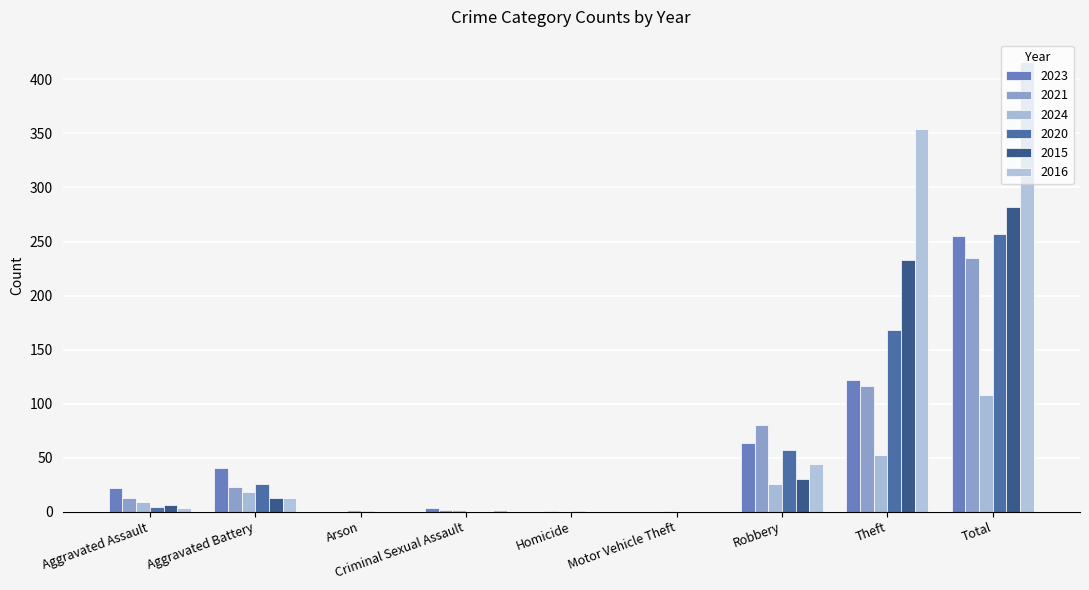

How many distinct data groups are displayed?

6